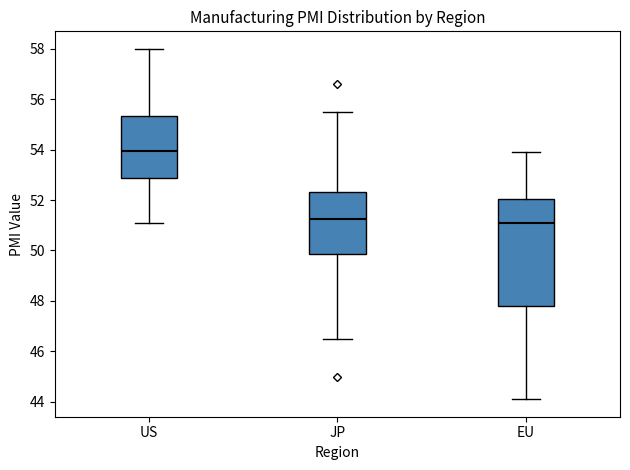

Reading left to right, transcribe this box plot: for each box, give where its median line is, the range the box spans, and where its two whiskers end, as read against the y-axis. The values are not printed on the chart, so give them approximately, as read against the axis.

US: median 54.0, box 52.8 to 55.4, whiskers 51.2 to 58.0
JP: median 51.2, box 49.8 to 52.4, whiskers 46.6 to 55.6
EU: median 51.2, box 47.8 to 52.0, whiskers 44.2 to 54.0